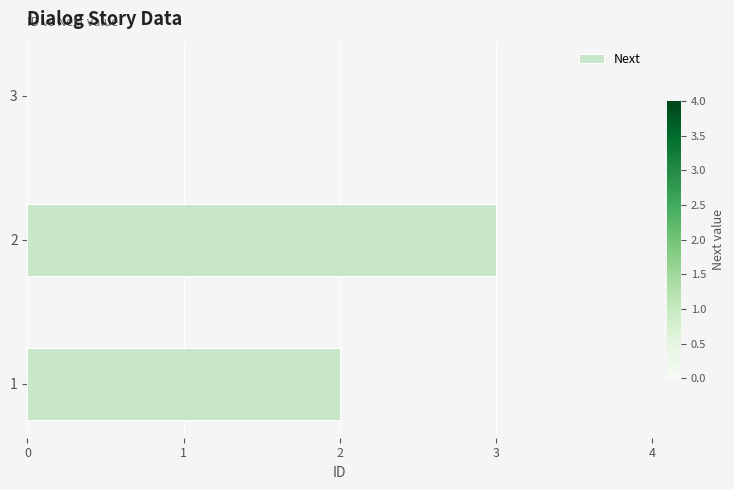

Reading bottom to top, what are all the values shown in this chart?

1=2	2=3	3=0